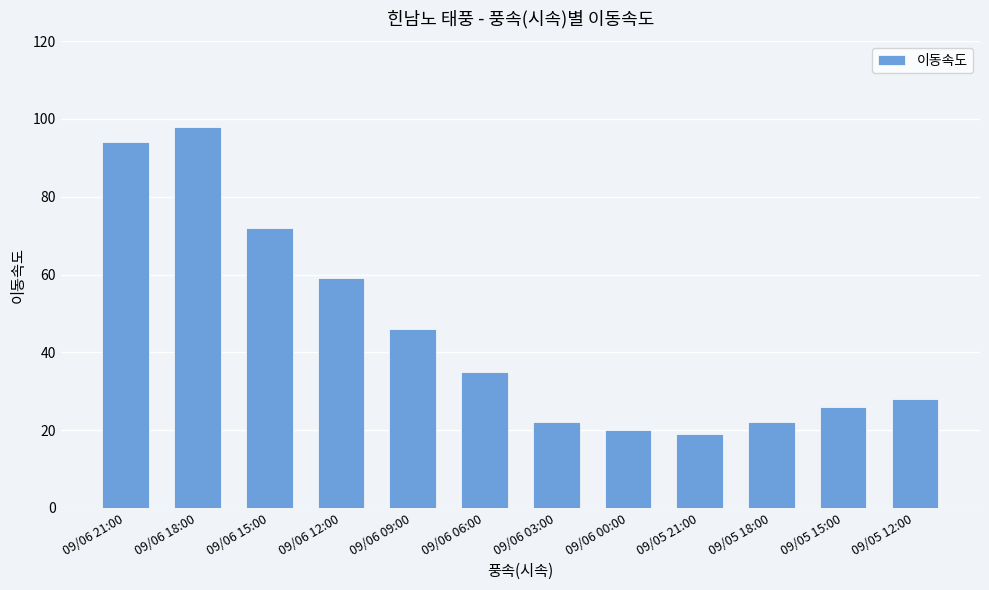

What is the change in value from 09/06 00:00 to 09/05 12:00?

+8